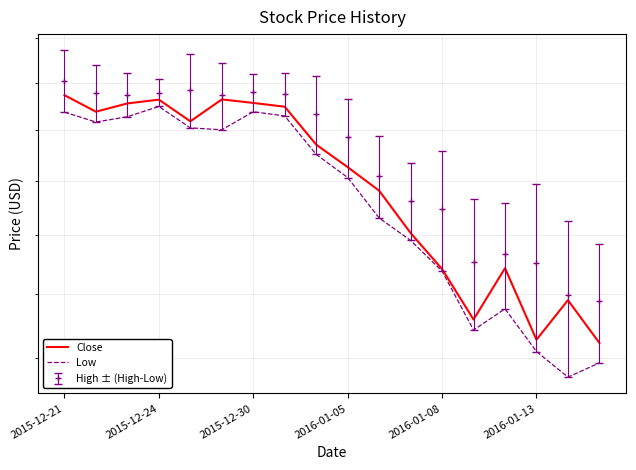

Does the chart have visible grid lines?

Yes